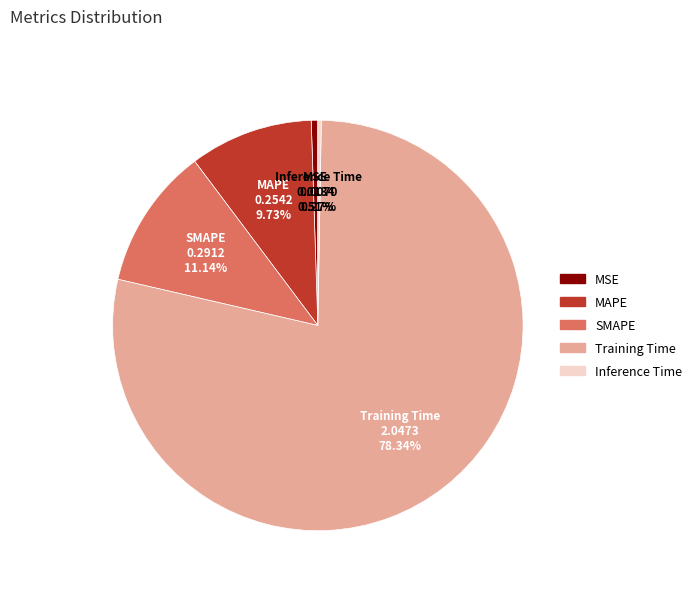

Combined, do Training Time and MAPE account for over 50%?

Yes